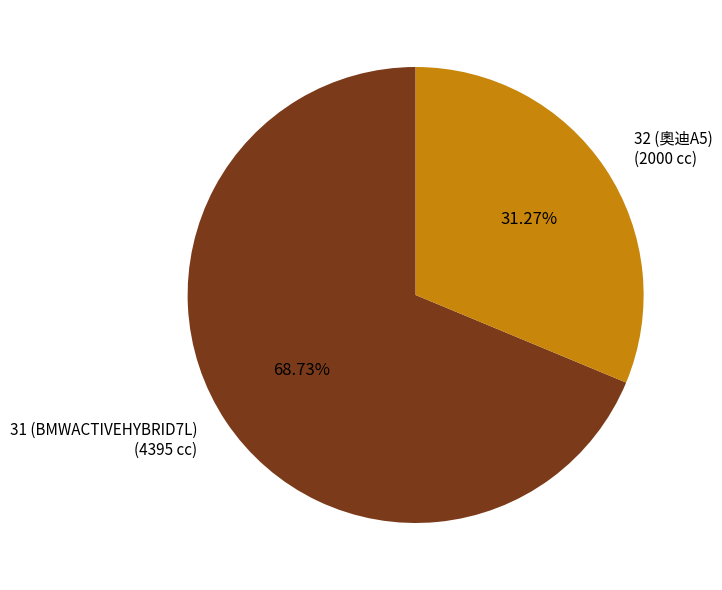

What is the total percentage of 31 (BMWACTIVEHYBRID7L) and 32 (奧迪A5)?

100.0%